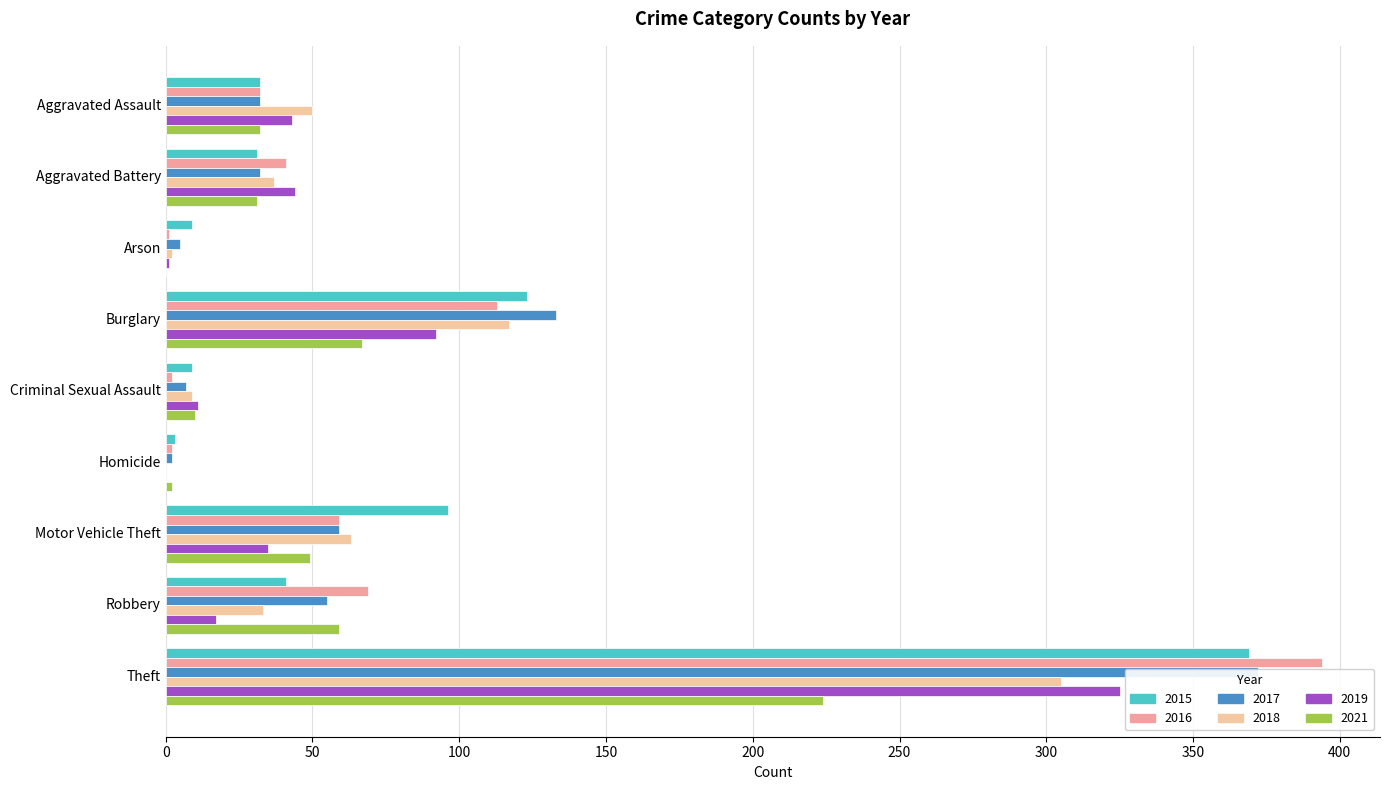

What is the difference between the 2016 values at Robbery and Arson?

68